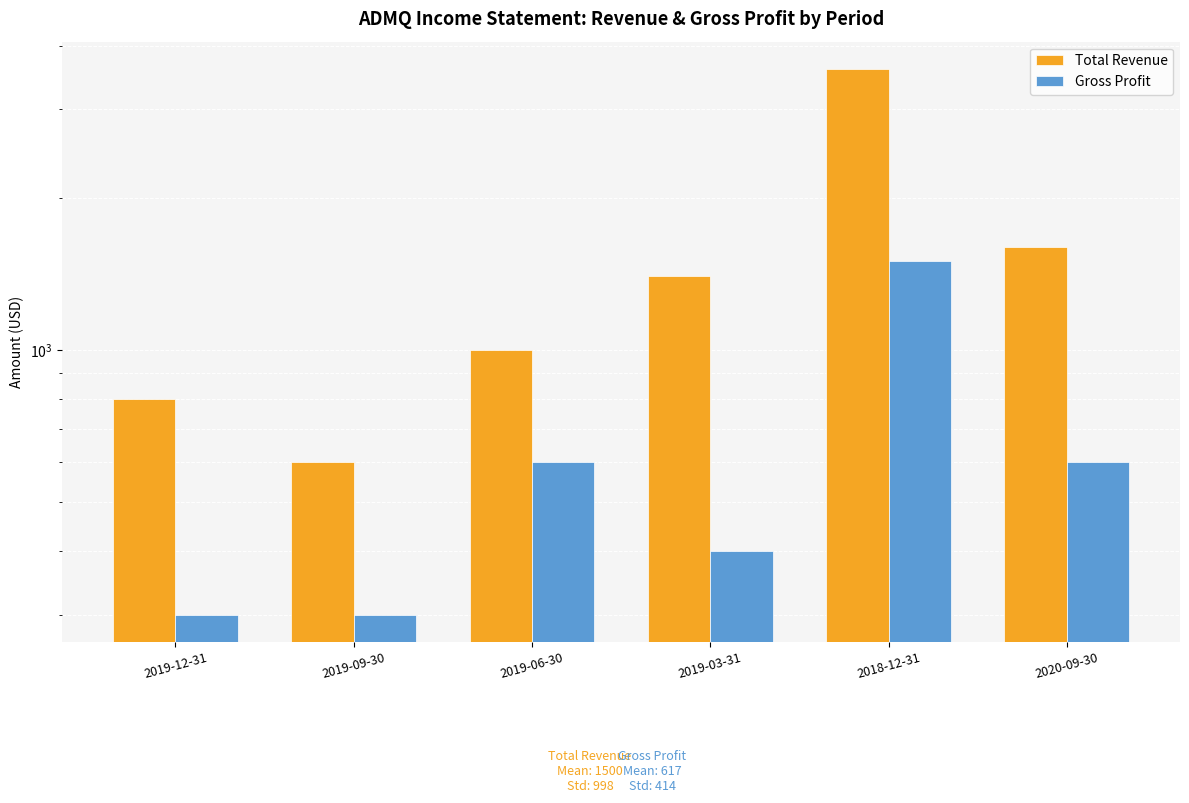

Rank the series at 2020-09-30 from highest to lowest value.

Total Revenue, Gross Profit